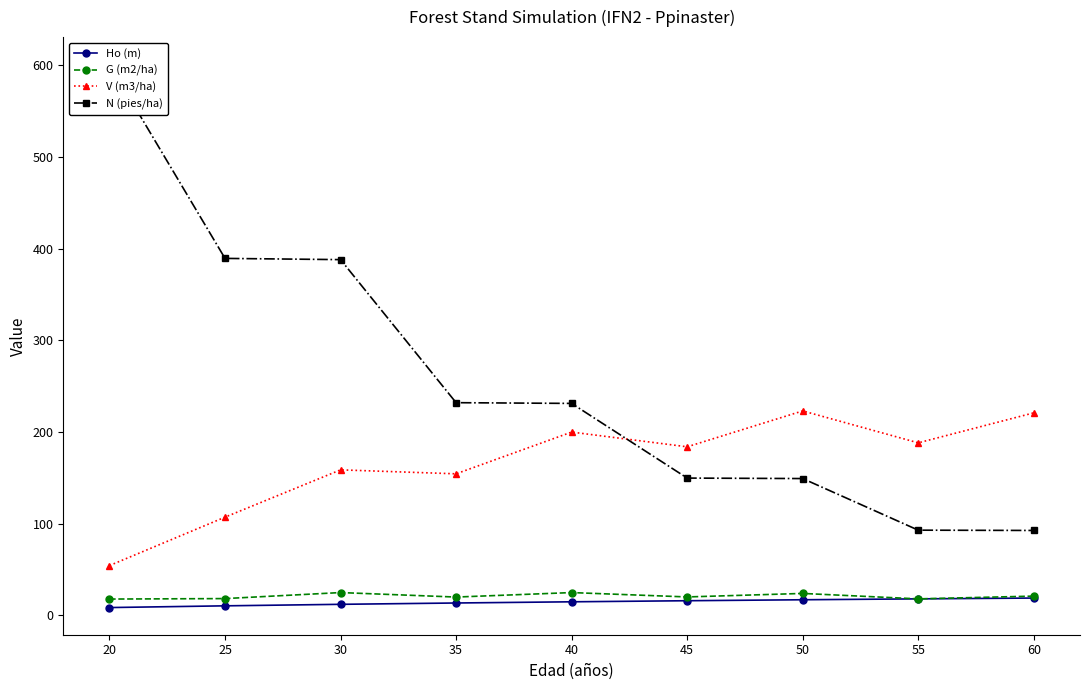

At which category is the sum across all series the highest?

20